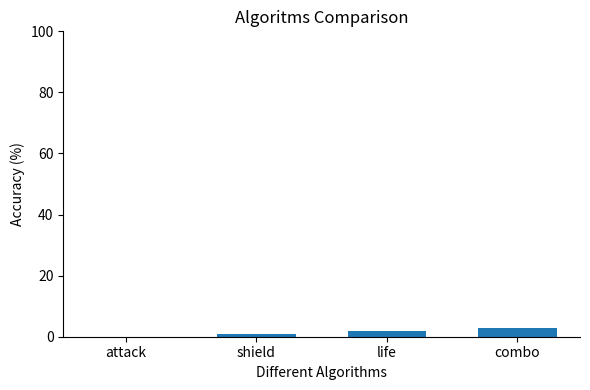

What is the sum of all values?

6